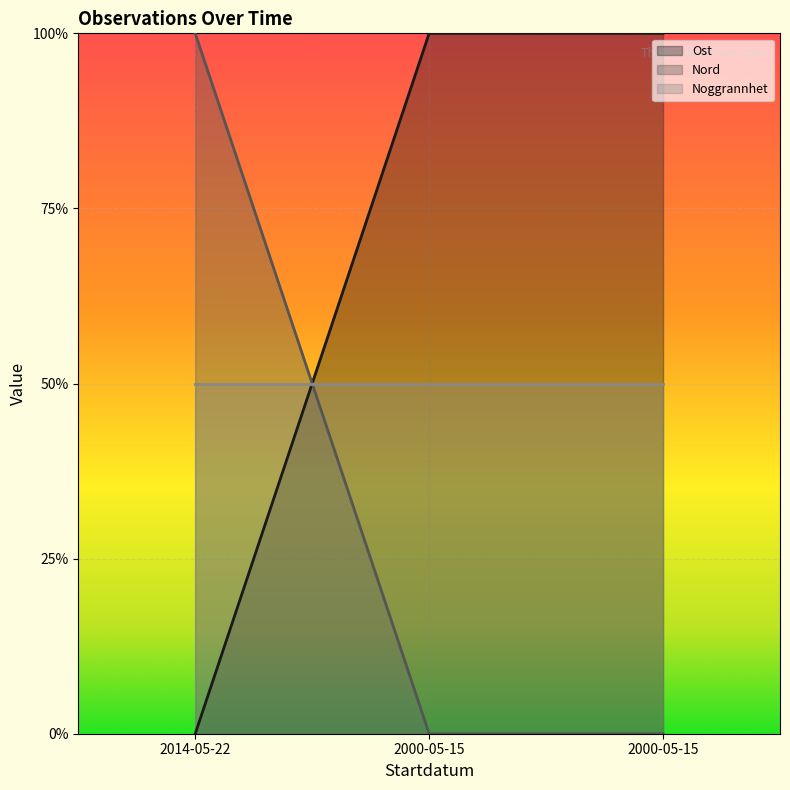

Does the chart display data point markers on the line(s)?

No